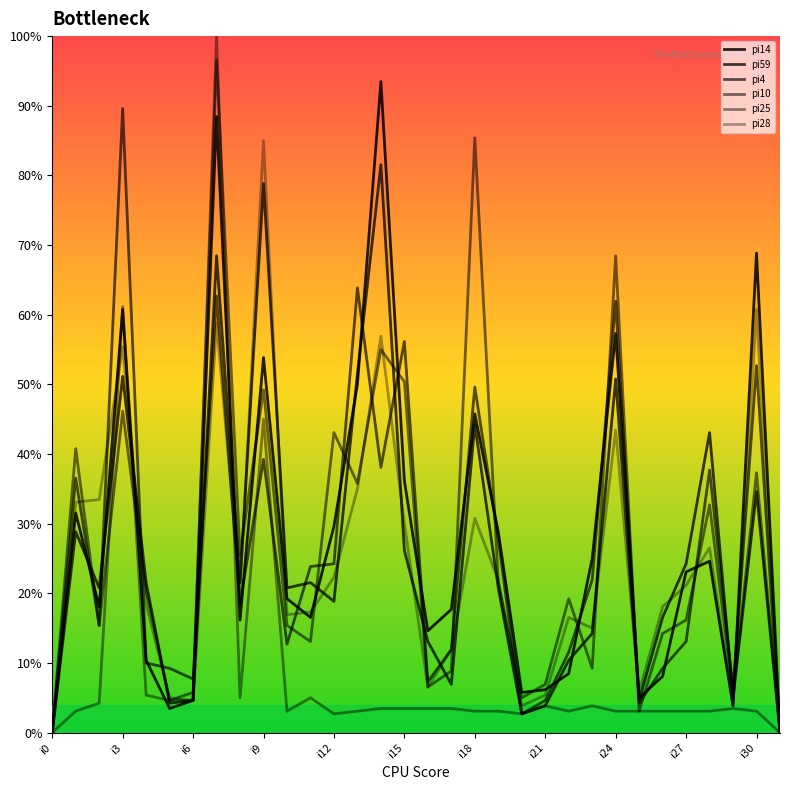

How many lines are shown in the chart?

6